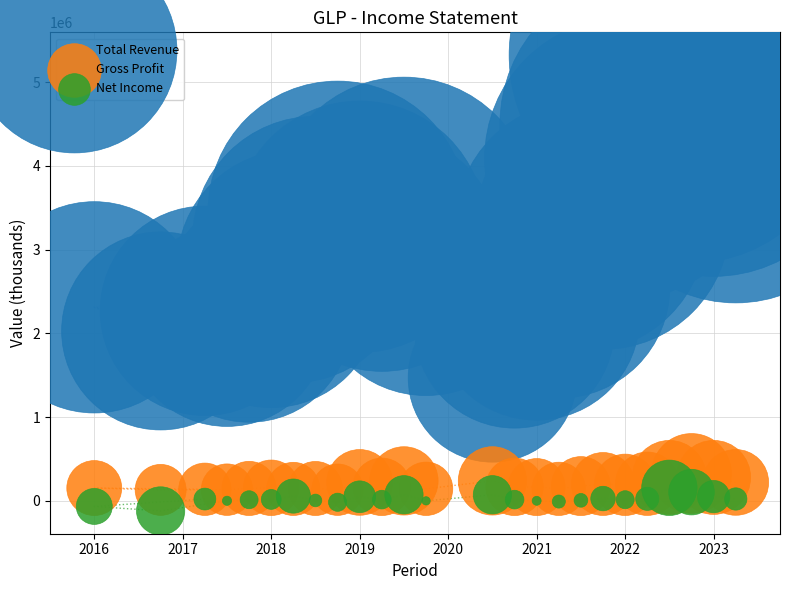

Which series has the widest spread of Y values?

Total Revenue